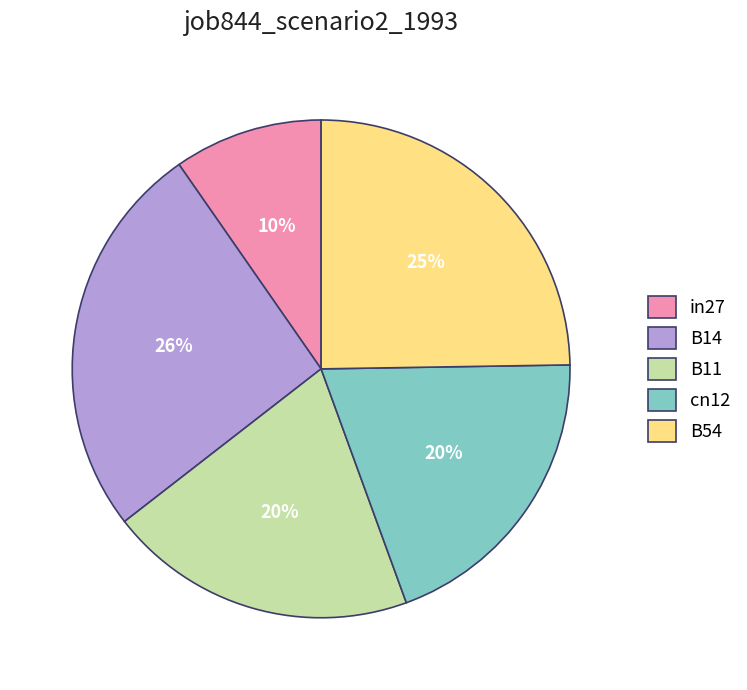

True or false: B11 accounts for 11% of the total.

False